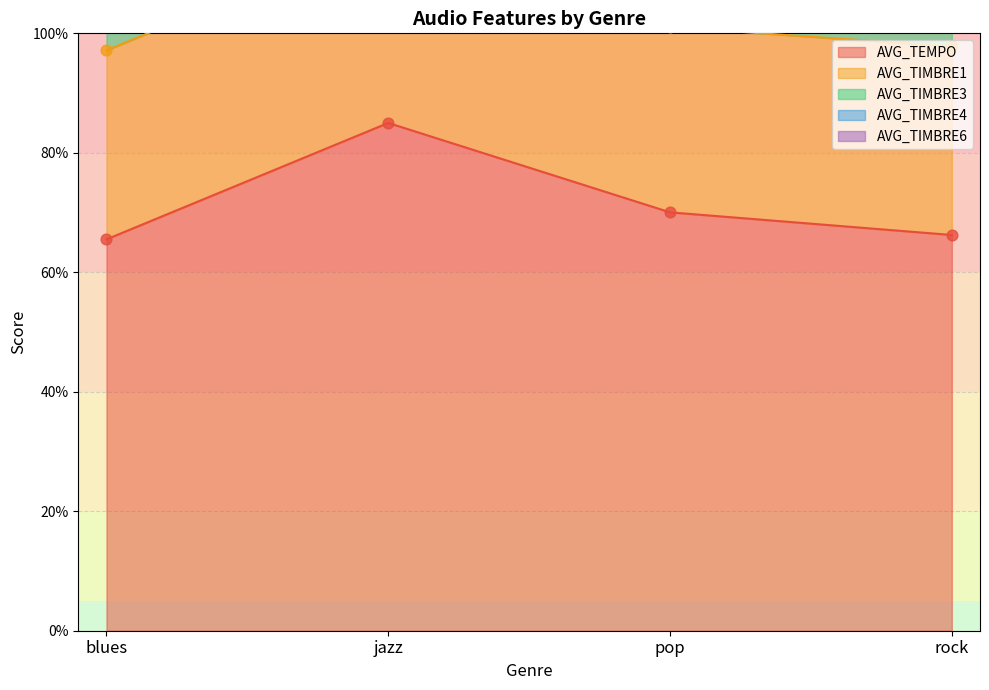

Which series contains the lowest Y value?

AVG_TEMPO